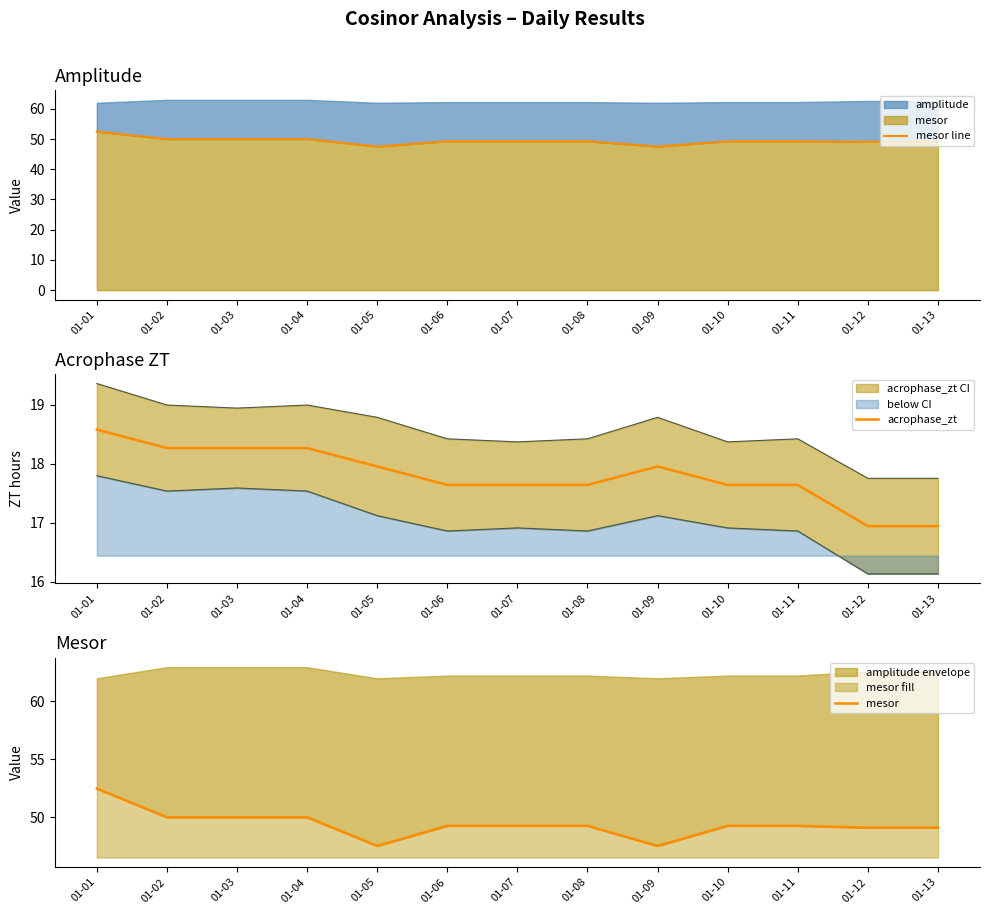

The value of acrophase_zt at 01-08 is 11.8. True or false?

False